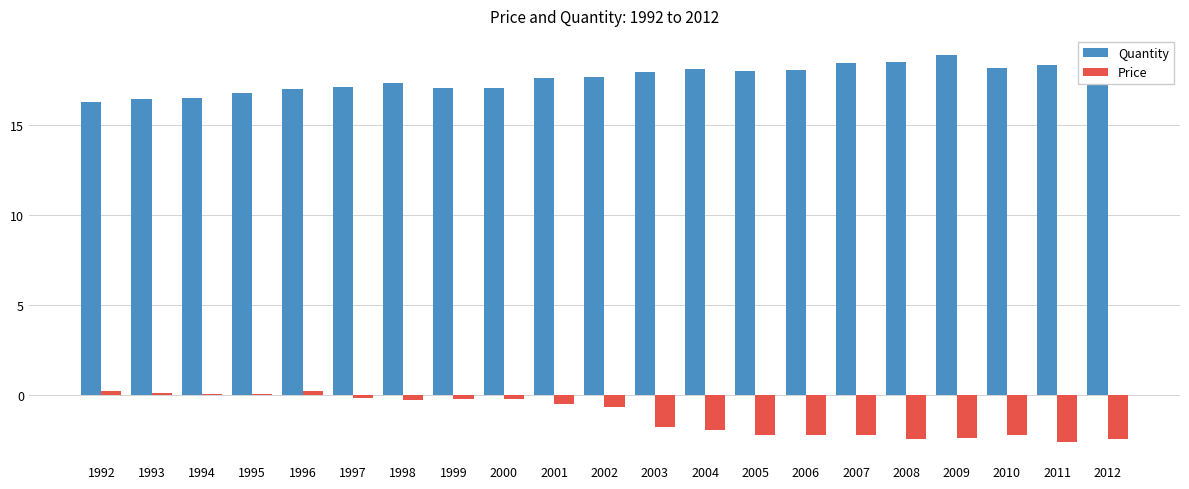

Is it true that Quantity equals 16.8 at 1995?

True